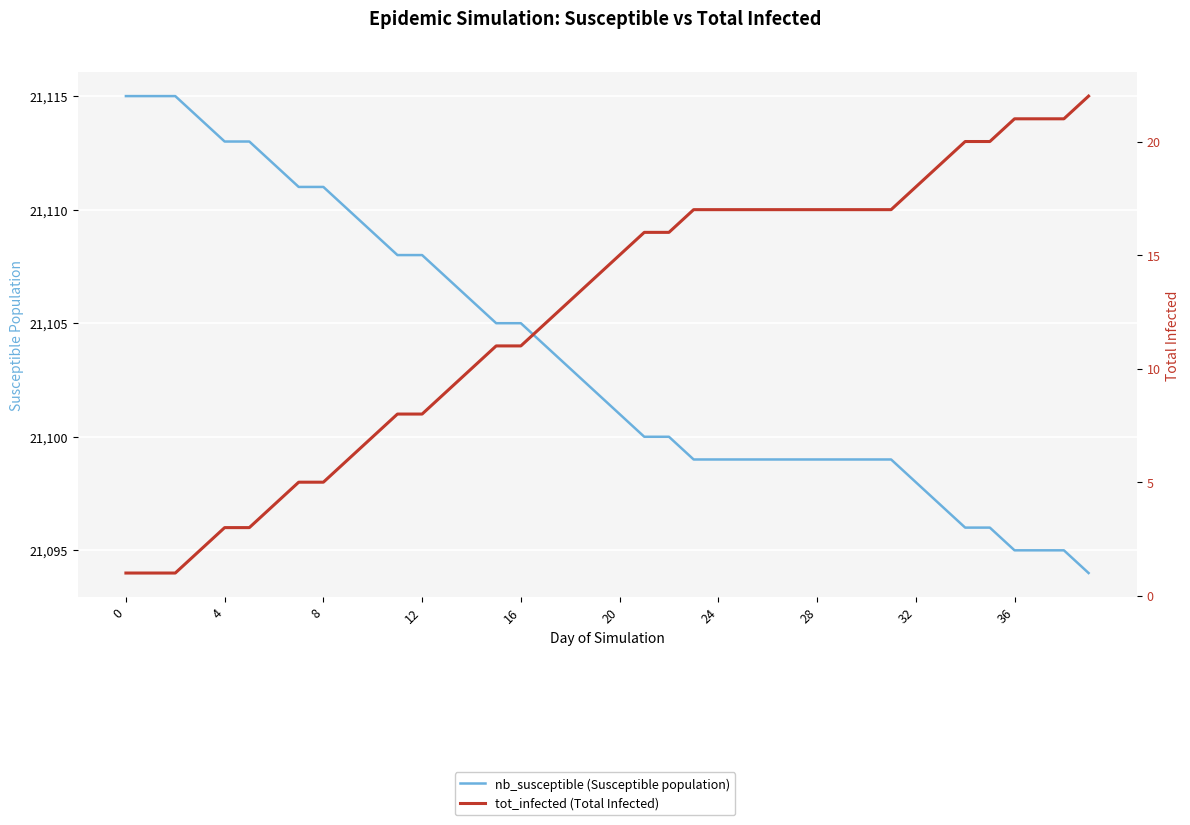

Is the value of tot_infected (Total Infected) at 12 greater than the value of nb_susceptible (Susceptible population) at 27?

No